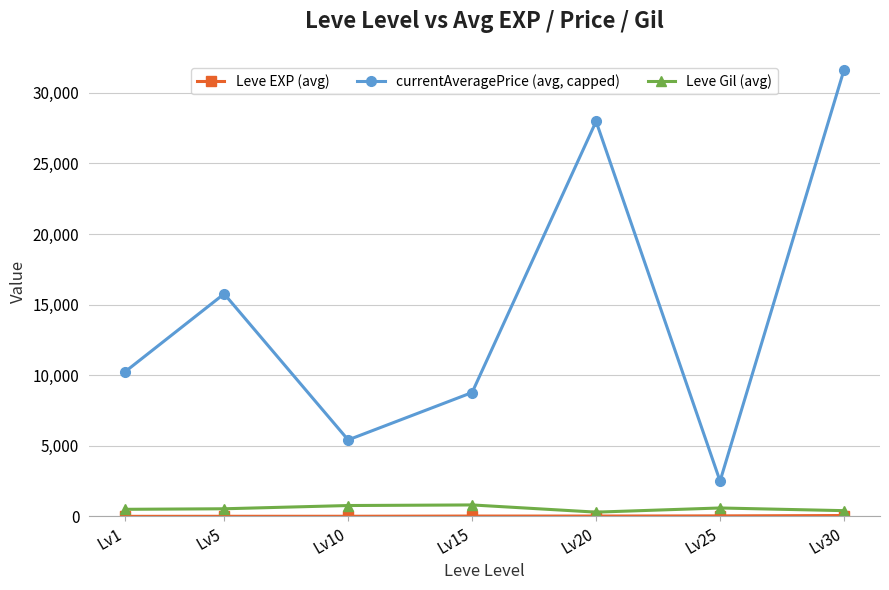

At how many categories does at least one series exceed 12732?

3